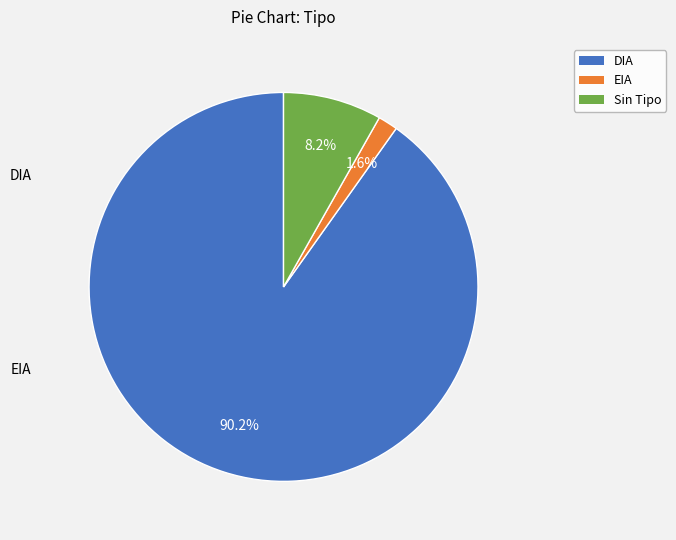

Is there any slice that represents more than half of the pie?

Yes